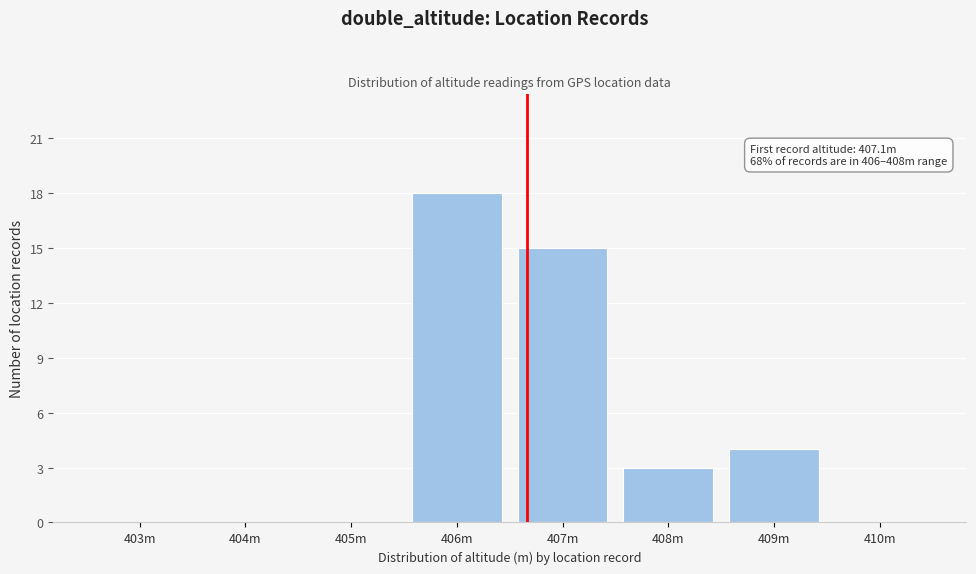

Reading left to right, list all the values displayed in this chart.

403m=0	404m=0	405m=0	406m=18	407m=15	408m=3	409m=4	410m=0